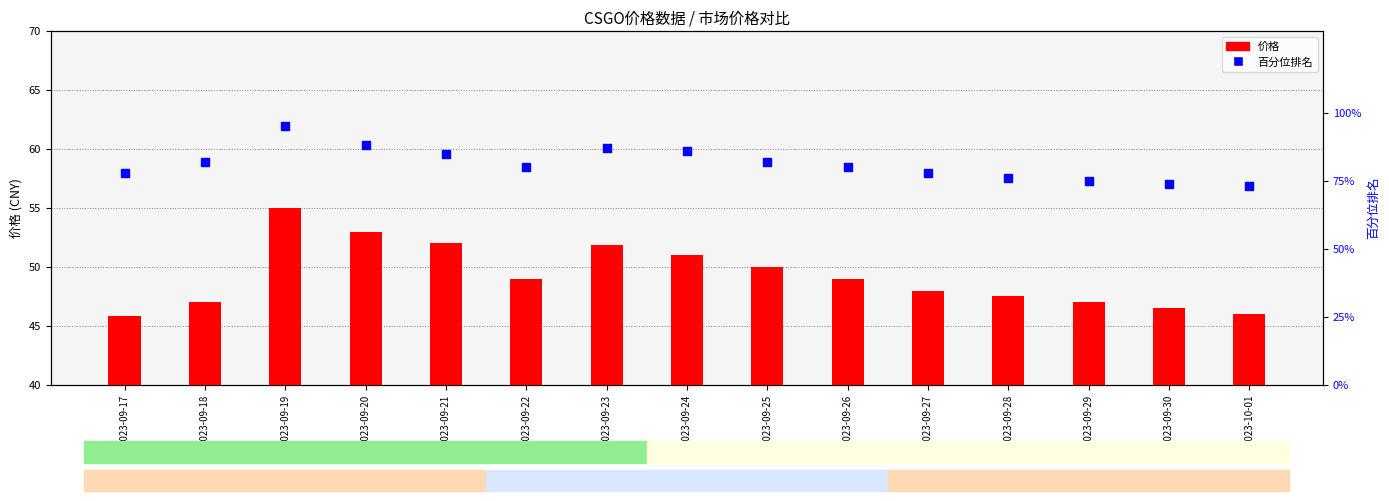

Which series reaches the minimum Y coordinate?

价格